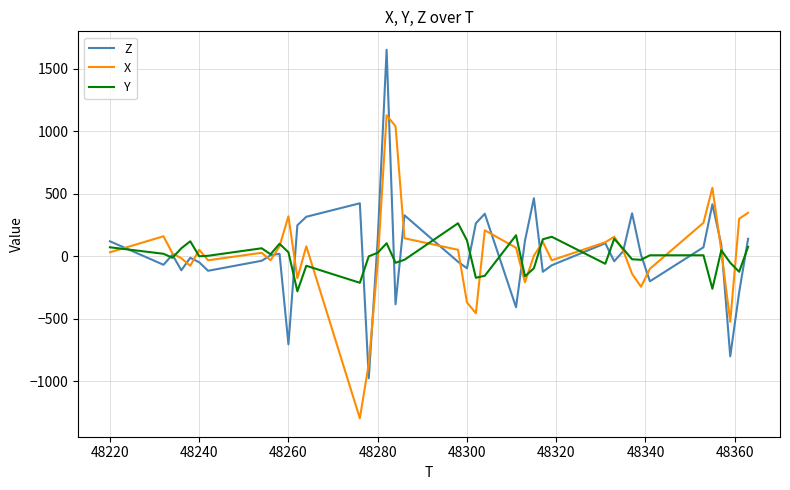

Does the chart have visible grid lines?

Yes